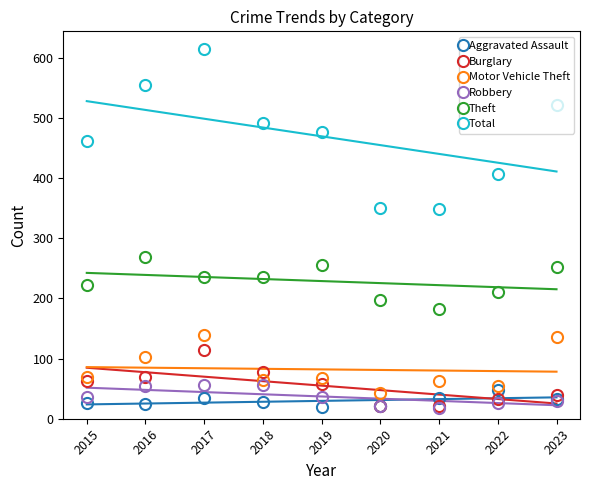

Where does the Aggravated Assault series first go above 27?

2017